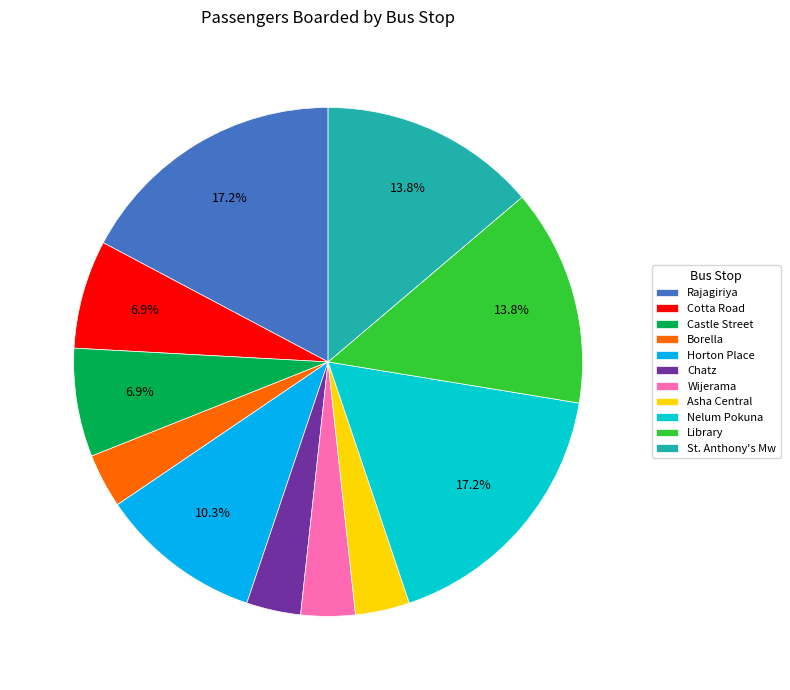

How many slices are in this pie chart?

11